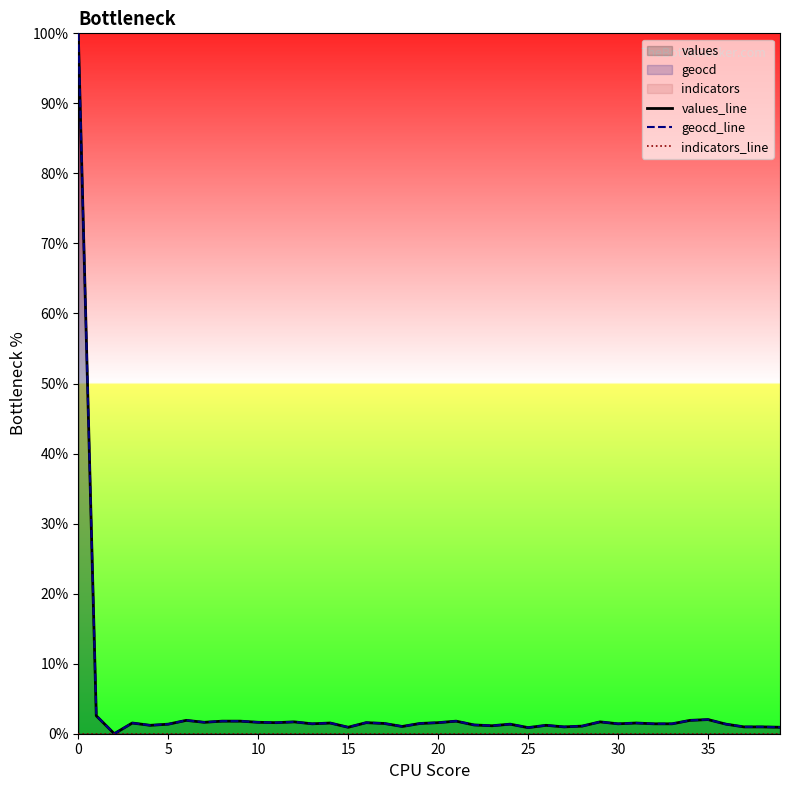

Which has a higher value, 39 or 35?

35